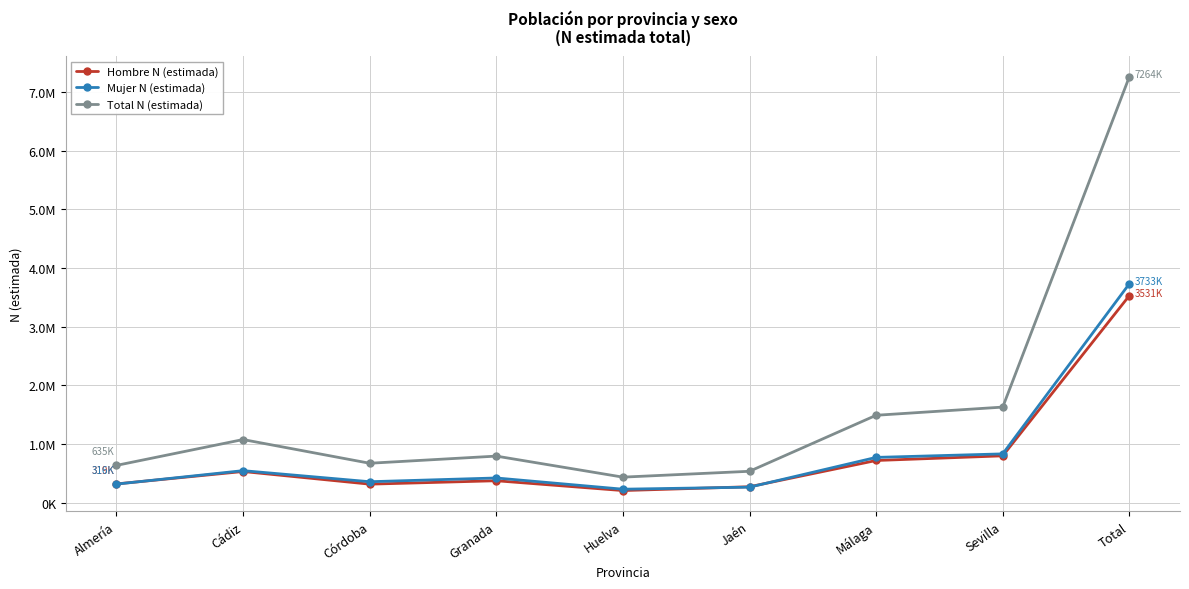

At which category is the sum across all series the highest?

Total